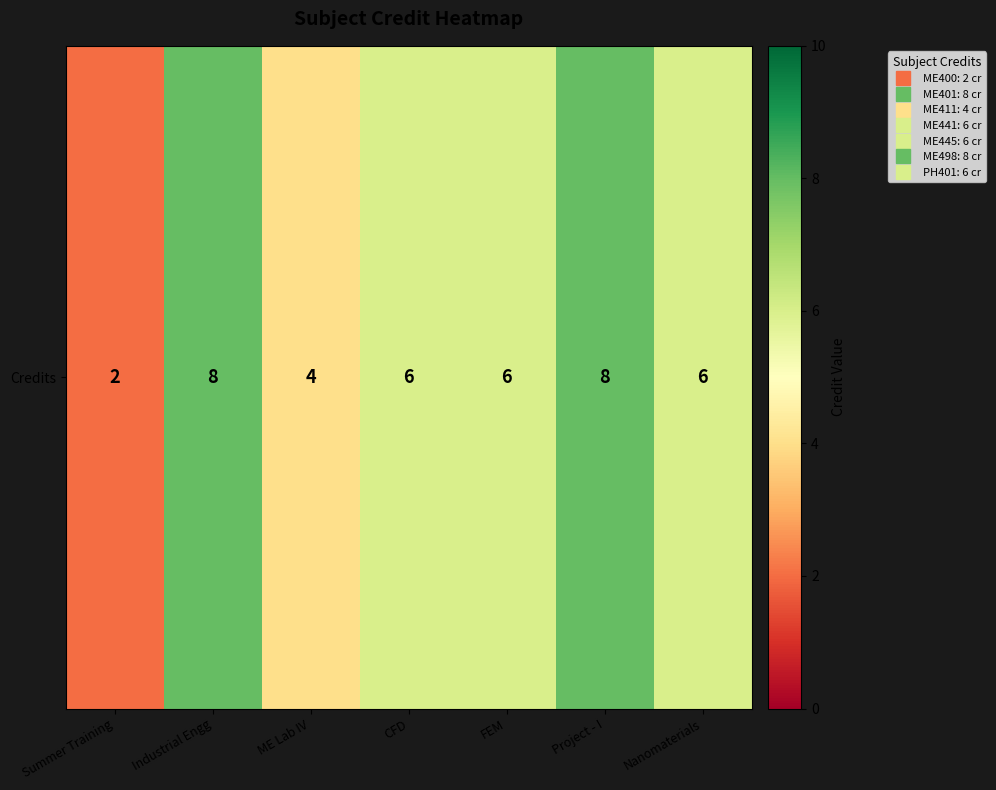

How many values are between 4 and 8?

6